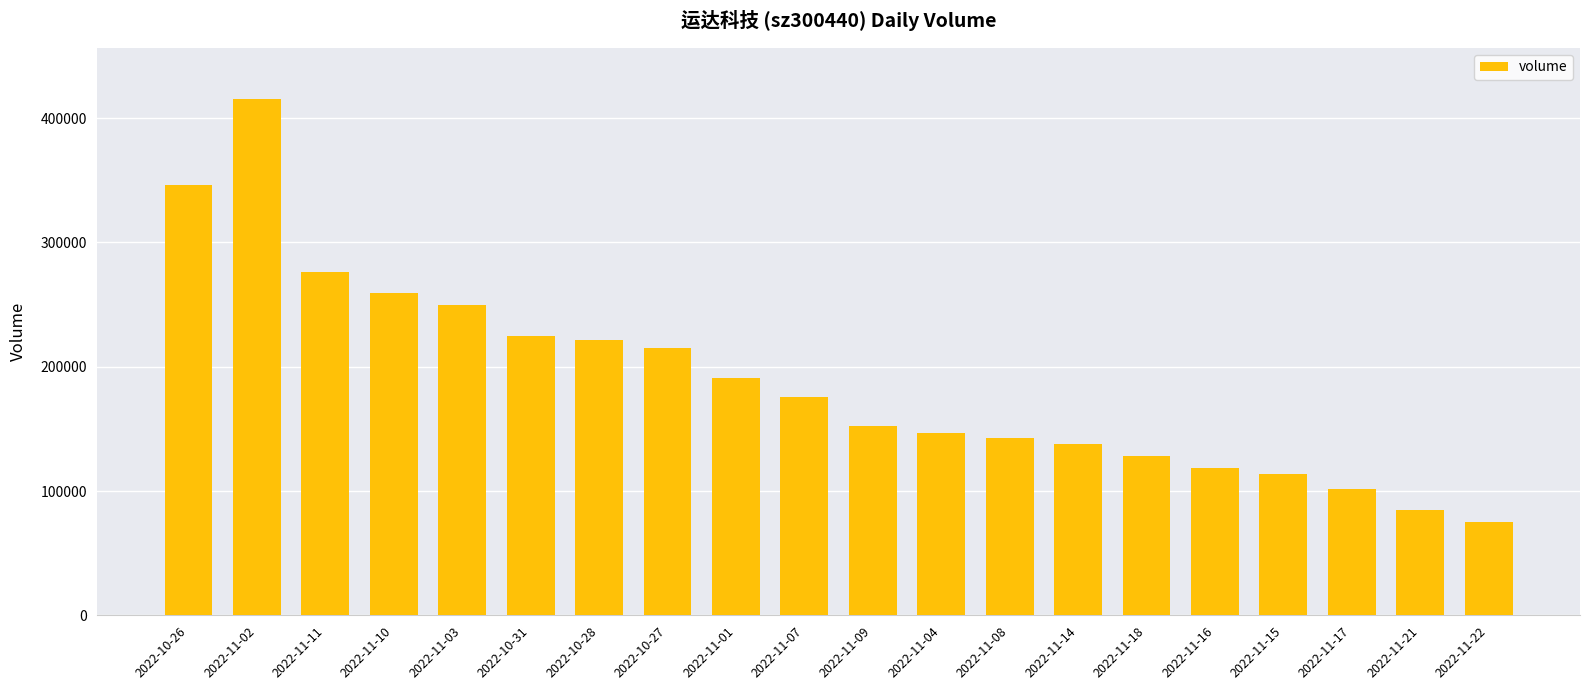

Is it true that the value at 2022-11-14 is 85241?

False